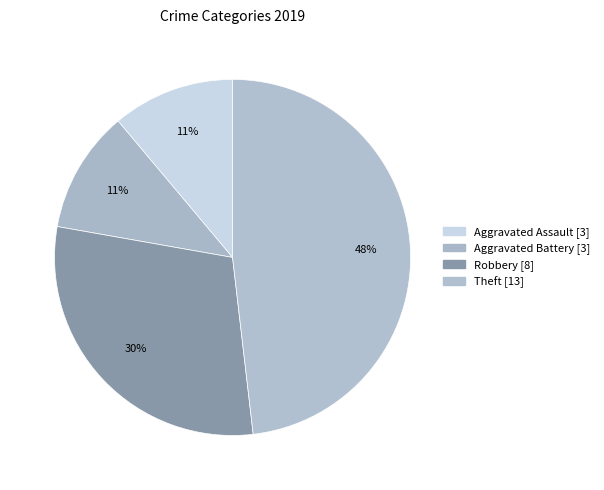

Count the number of slices in the pie.

4